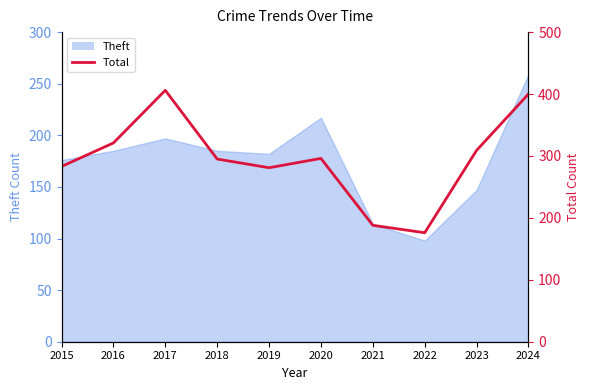

Which has a higher value, 2018 or 2022?

2018